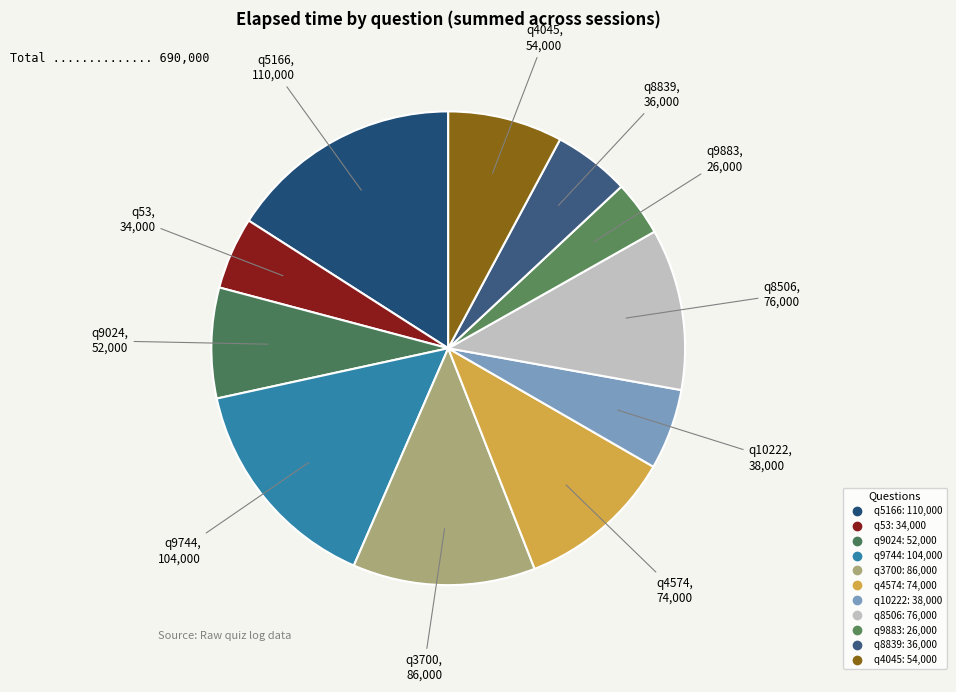

What percentage is the q3700 slice, to the nearest percent?

12%